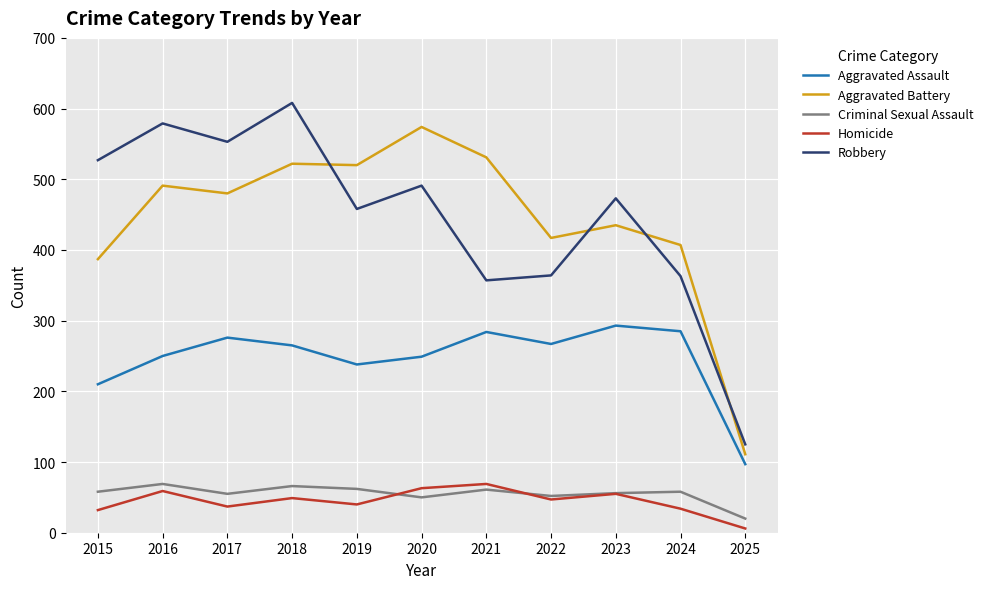

True or false: Homicide and Aggravated Battery intersect in this chart.

False